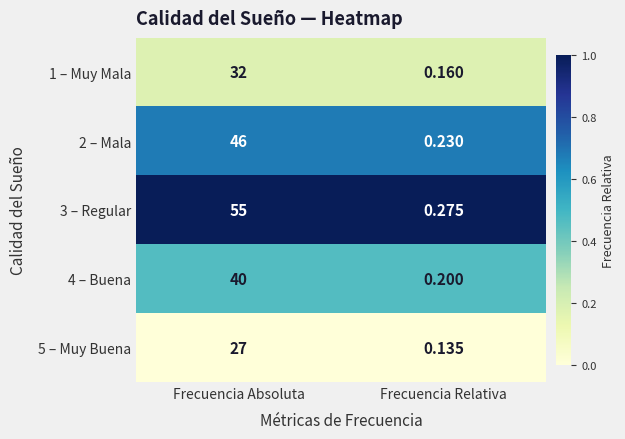

At which category does the chart reach its minimum across all series?

Frecuencia Relativa